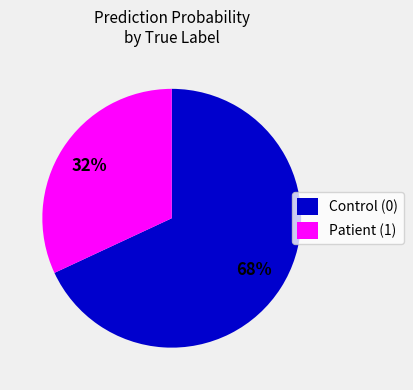

Is it true that Patient (1) is 18% of the pie?

False